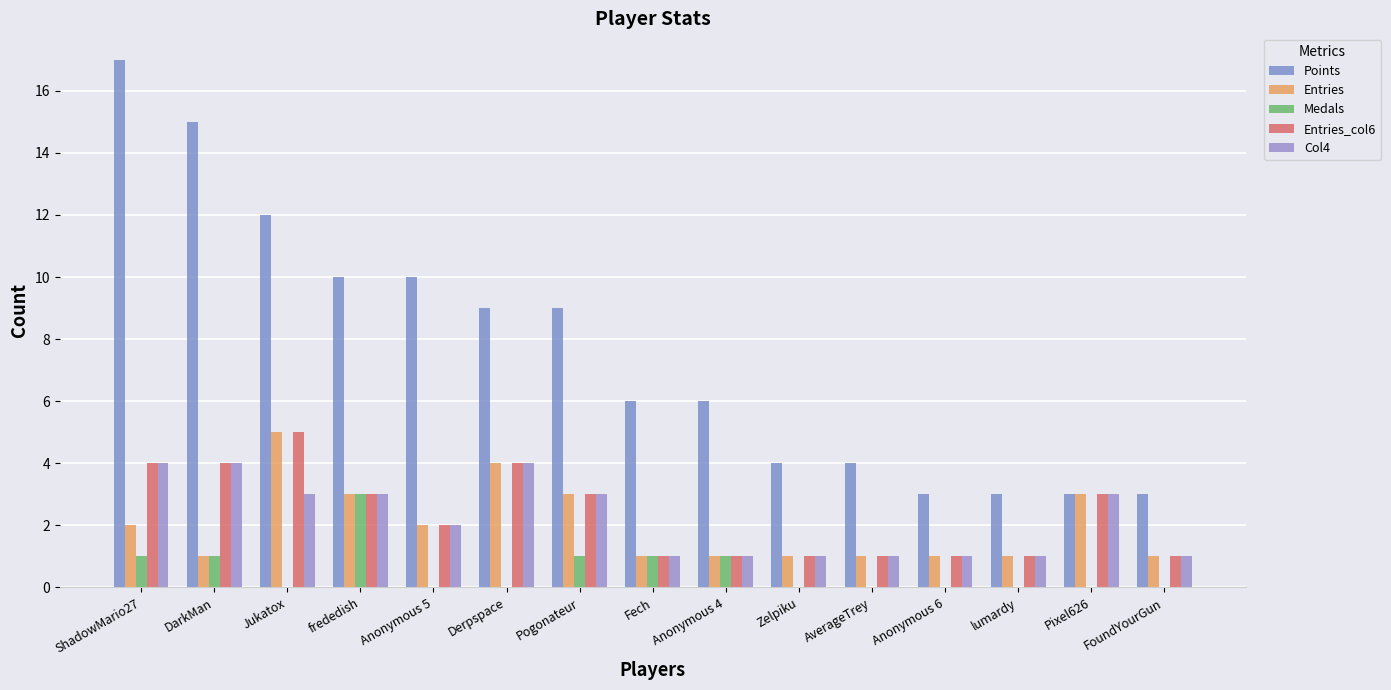

Rank the categories by Medals value from lowest to highest.

Jukatox, Anonymous 5, Derpspace, Zelpiku, AverageTrey, Anonymous 6, lumardy, Pixel626, FoundYourGun, ShadowMario27, DarkMan, Pogonateur, Fech, Anonymous 4, frededish